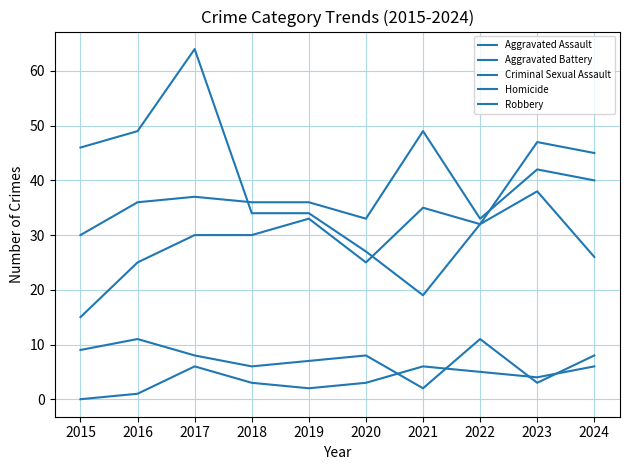

What is the sum of all Homicide values?

36